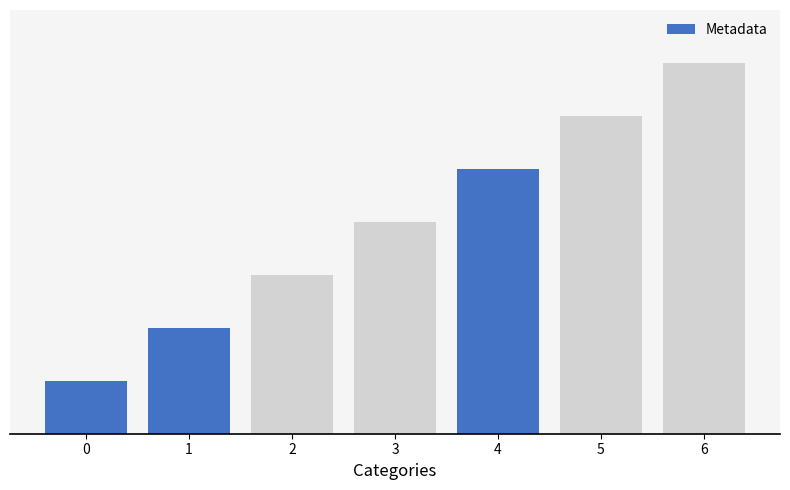

The value at NYMEX and CME Clearport market data is 2. True or false?

False